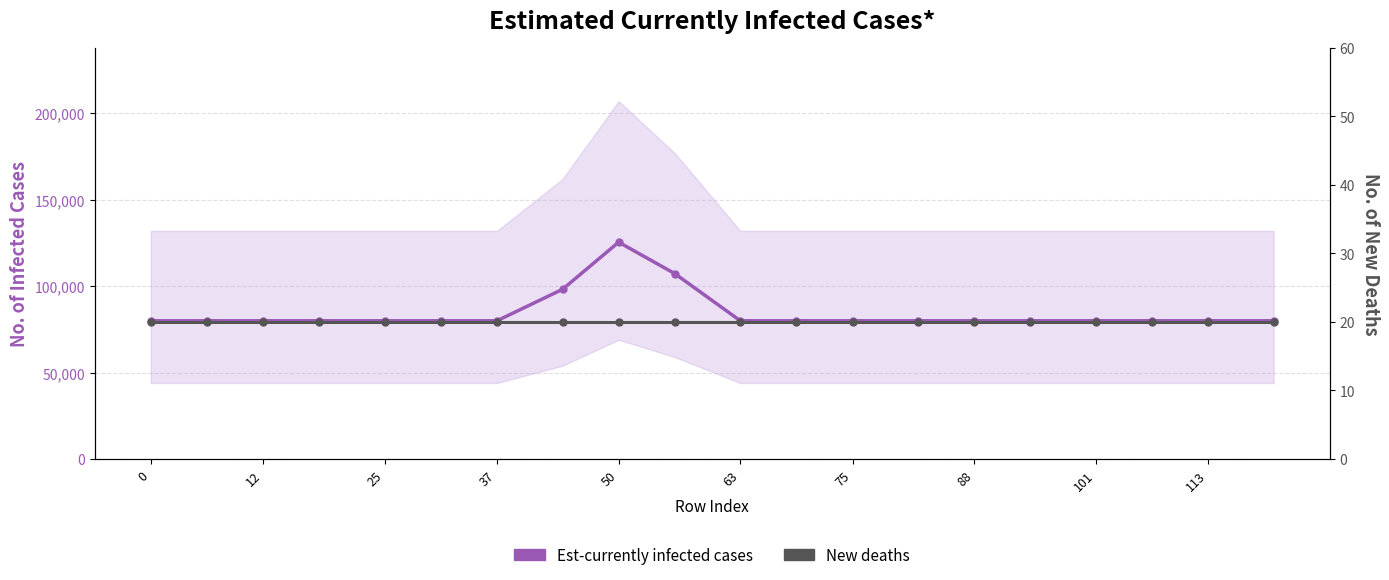

List the series in order of their peak value, highest first.

Est-currently infected cases, New deaths